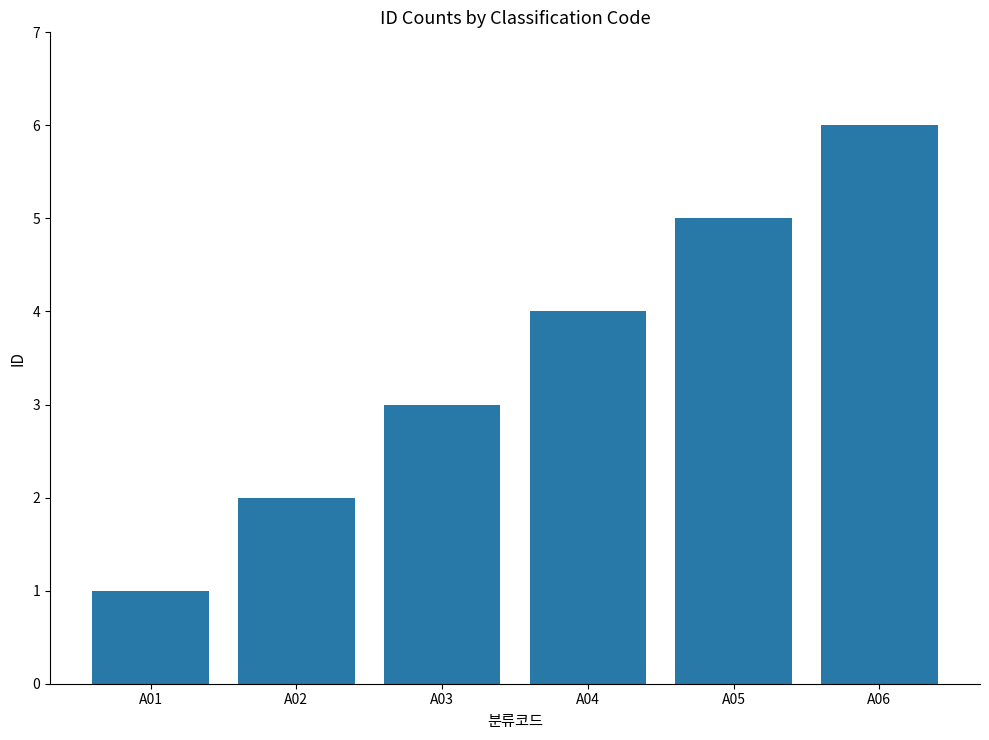

How many values are between 2 and 5?

4